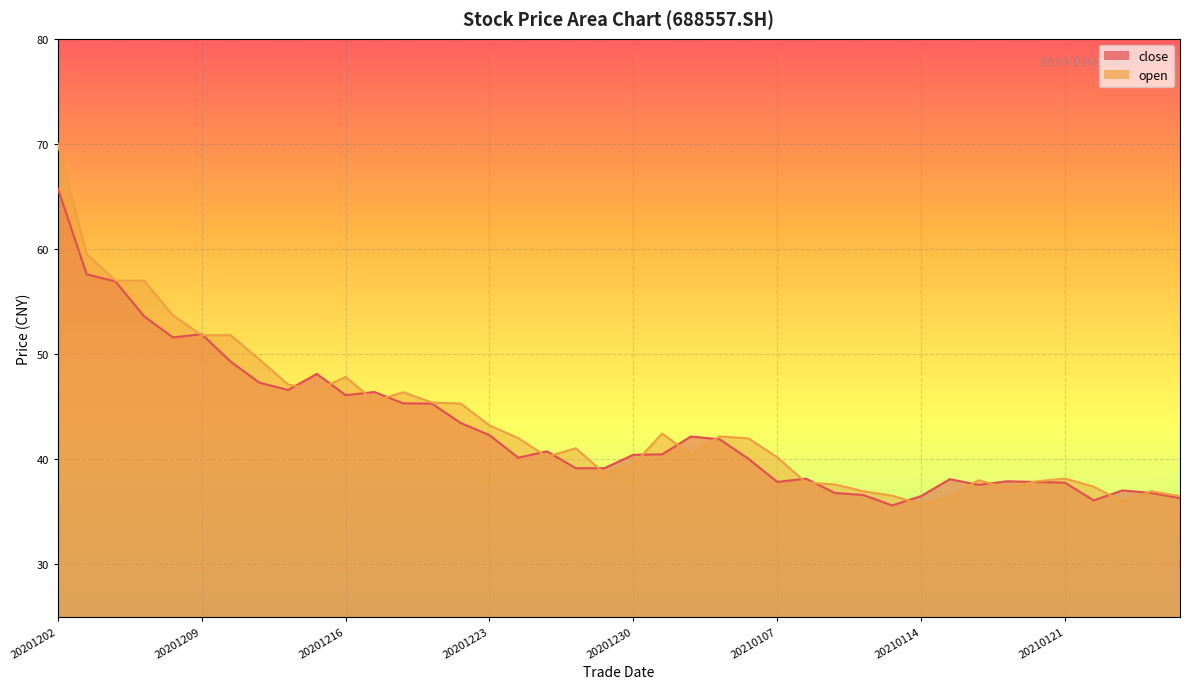

What are all the series names shown in the legend?

close, open